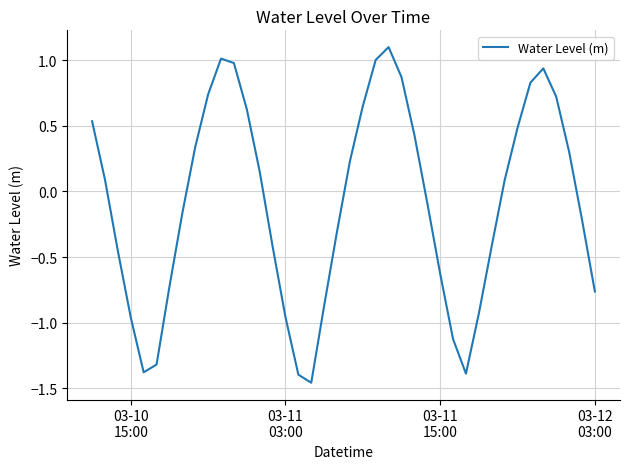

How many negative values are there?

20